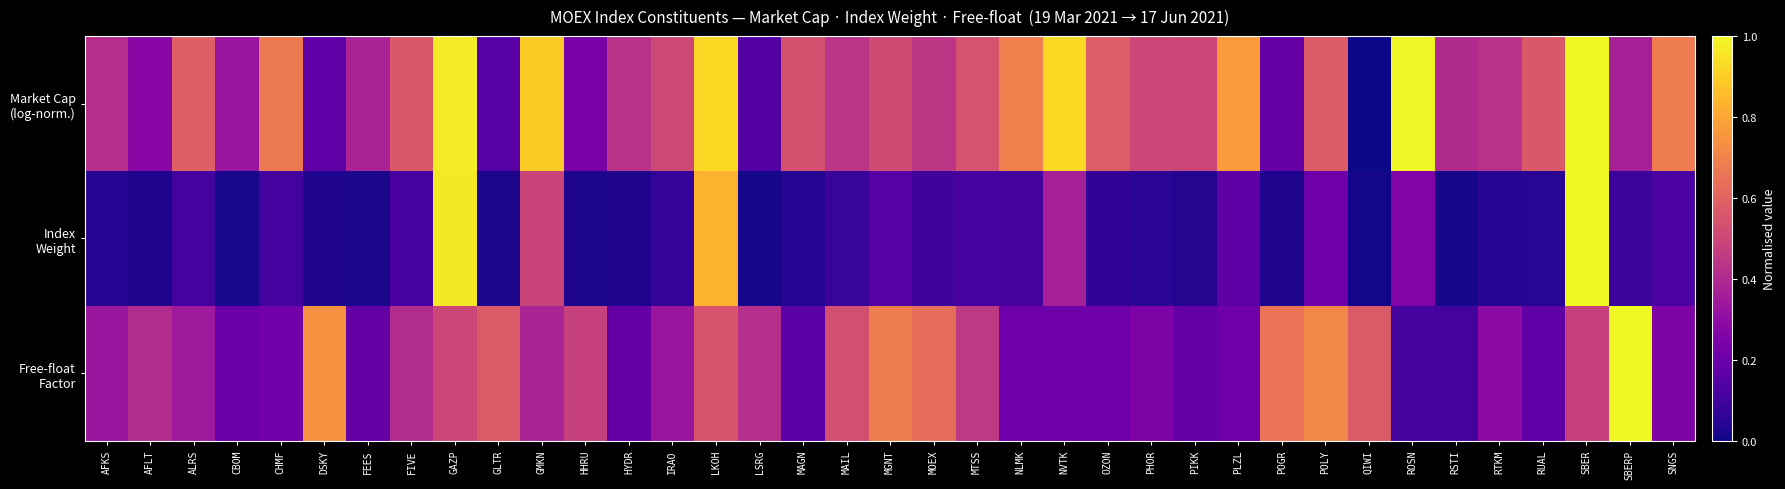

Which series has the largest range (max minus min)?

Market Cap (log-norm.)